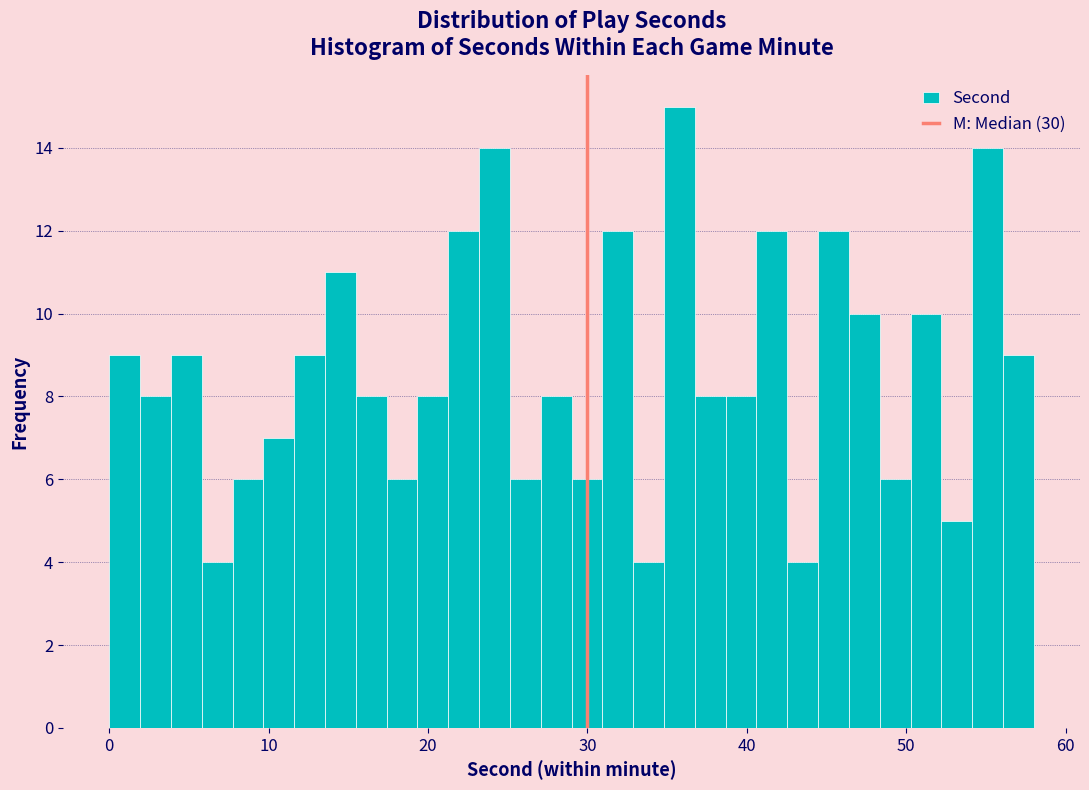

Around what value on the x-axis is the tallest bar? Give the approximate position of its centre, as read against the axis.

36